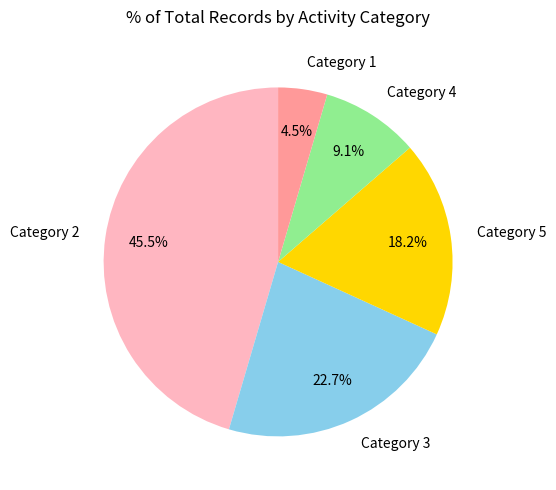

Rank the categories by value from highest to lowest.

Category 2, Category 3, Category 5, Category 4, Category 1